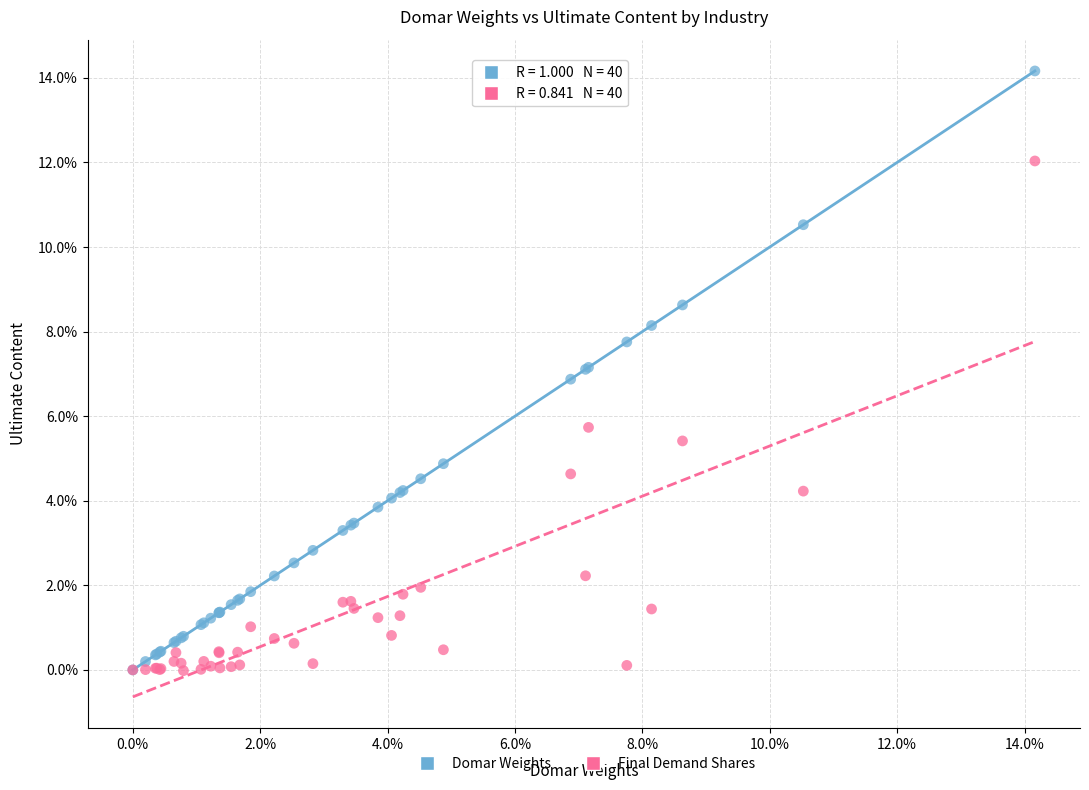

Which series reaches the maximum Y coordinate?

Domar Weights